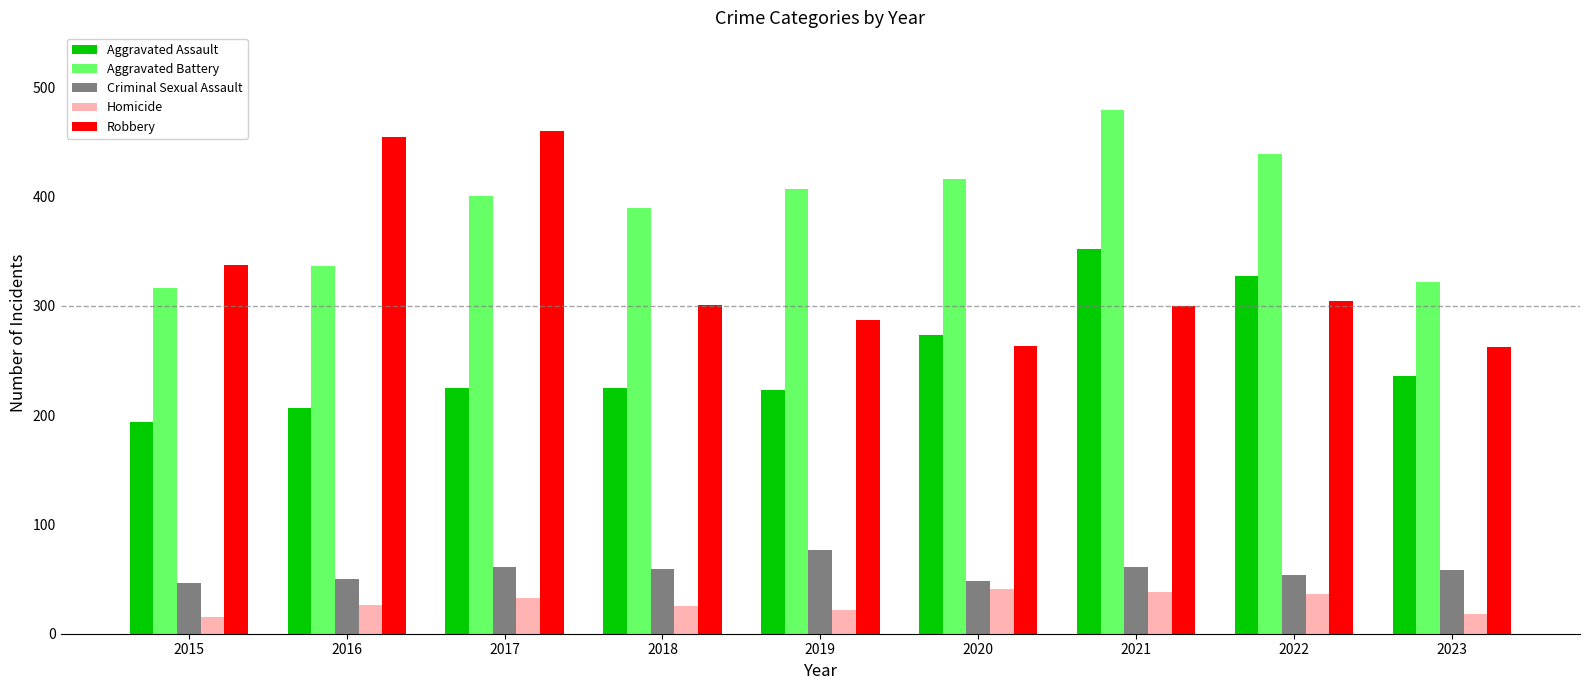

What is the average value of the Aggravated Battery series?

389